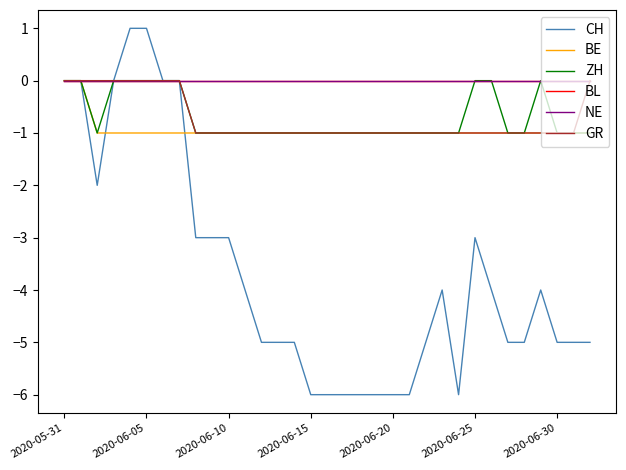

Is this an area chart (filled region under the line)?

No